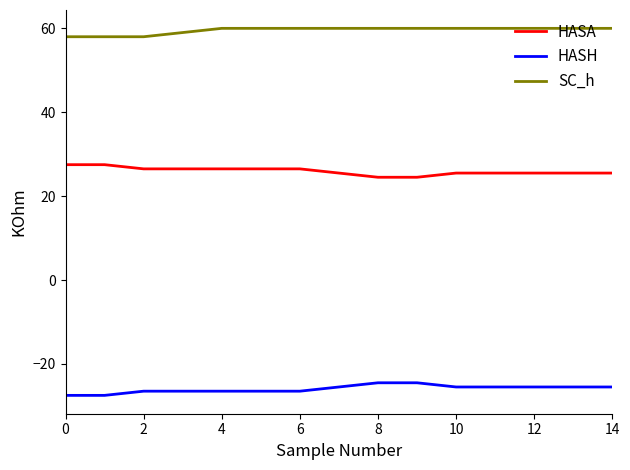

List the series in order of their overall mean, lowest first.

HASH, HASA, SC_h